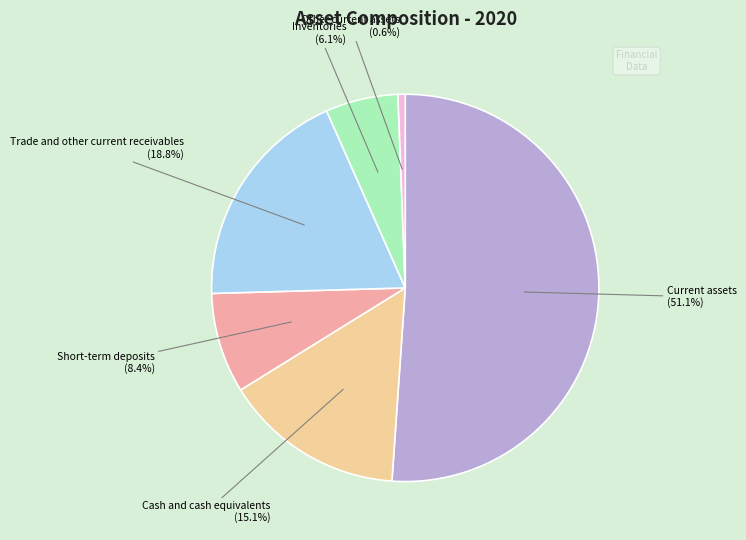

How many slices are in this pie chart?

6